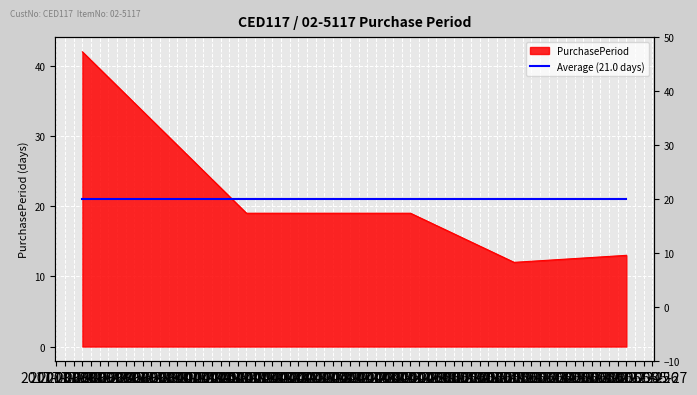

What is the greatest value displayed?

42